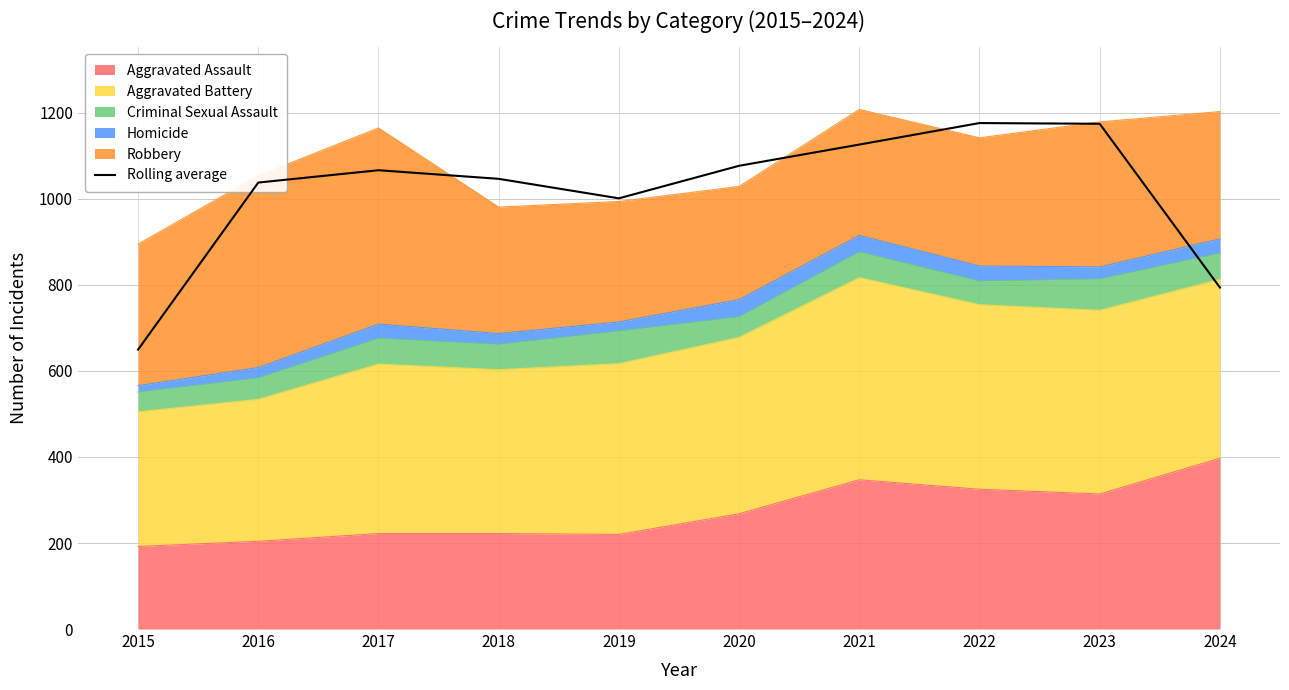

Rank the categories by value from lowest to highest.

2015, 2024, 2019, 2016, 2018, 2017, 2020, 2021, 2023, 2022